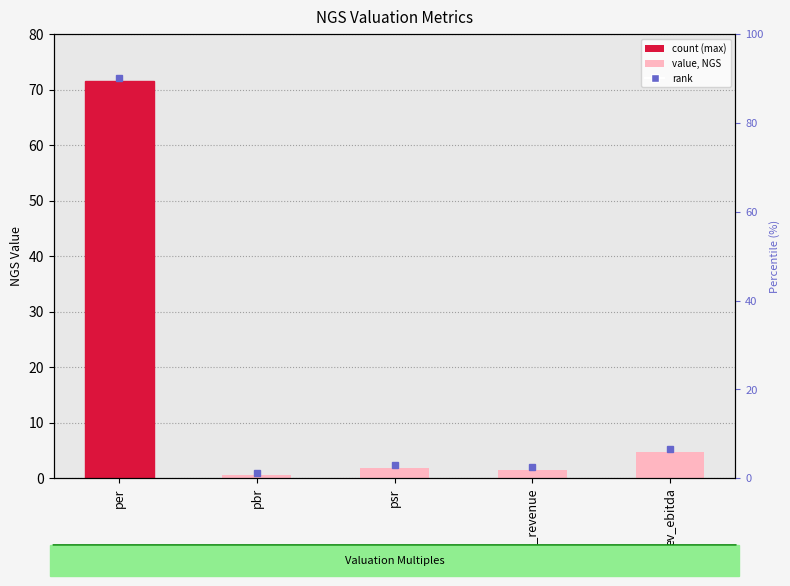

List the labels in order of value, smallest first.

pbr, ev_revenue, psr, ev_ebitda, per